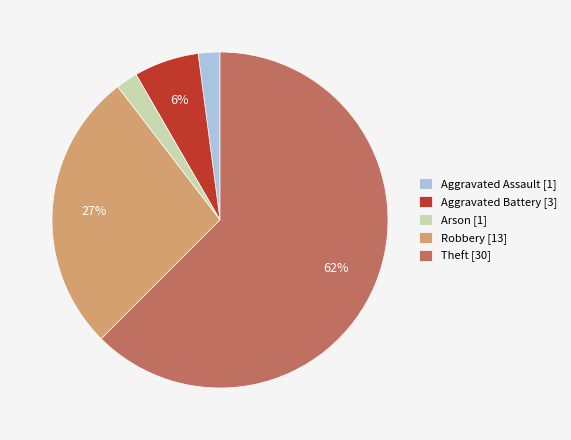

To the nearest percent, what is the average slice percentage?

20%